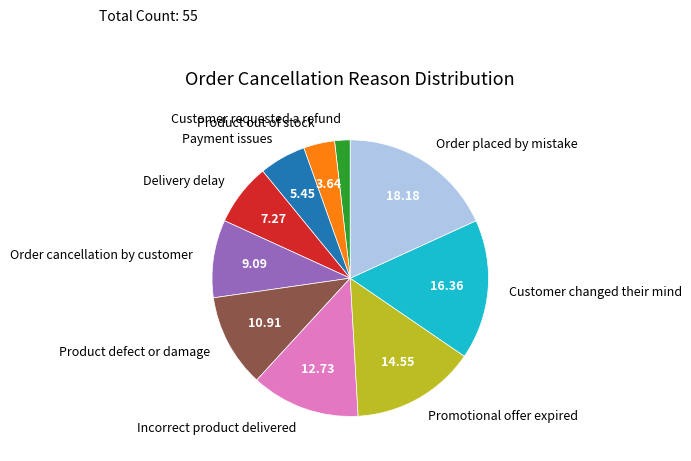

Combined, do Product out of stock and Order placed by mistake account for over 50%?

No